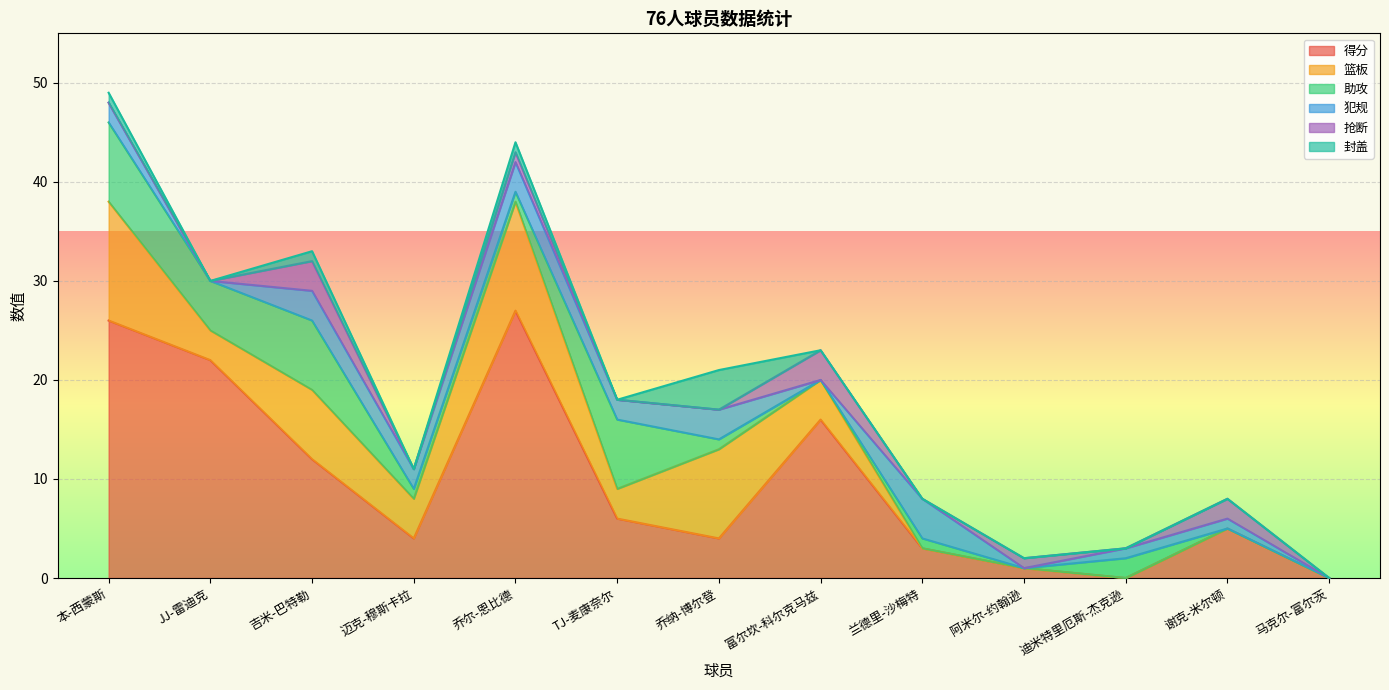

What is the difference between the maximum and second lowest values in the 得分 series?

27